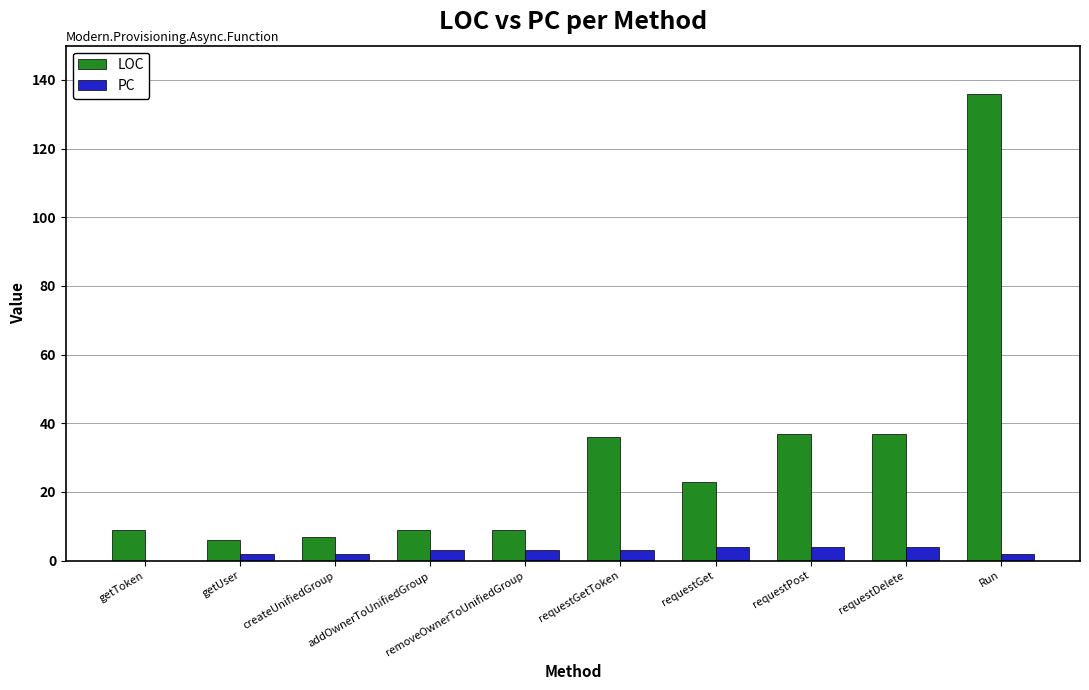

The LOC series shows 51 at requestGetToken. True or false?

False